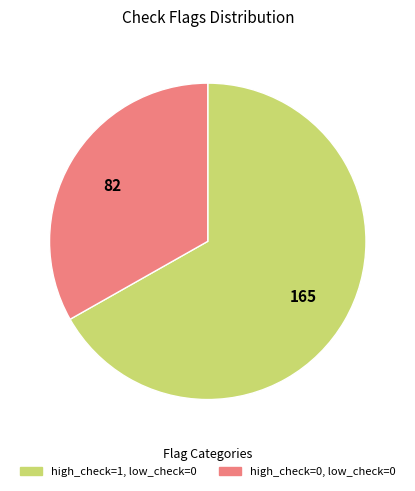

What is the largest slice in the pie chart?

high_check=1, low_check=0